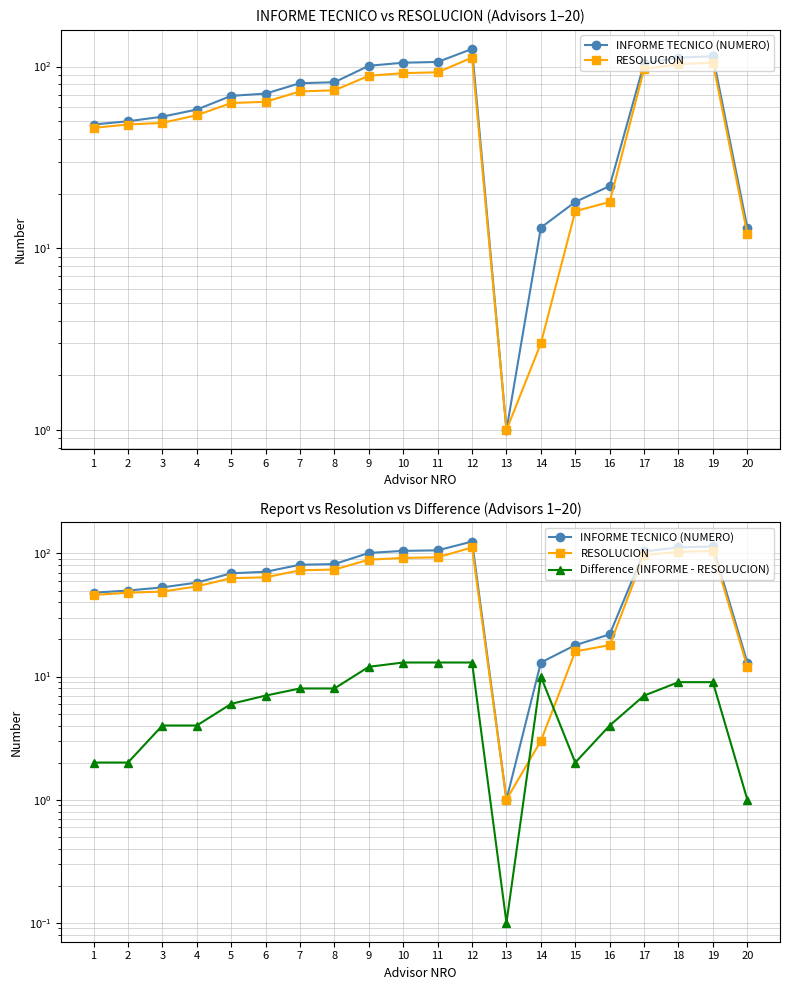

How many lines are shown in the chart?

3